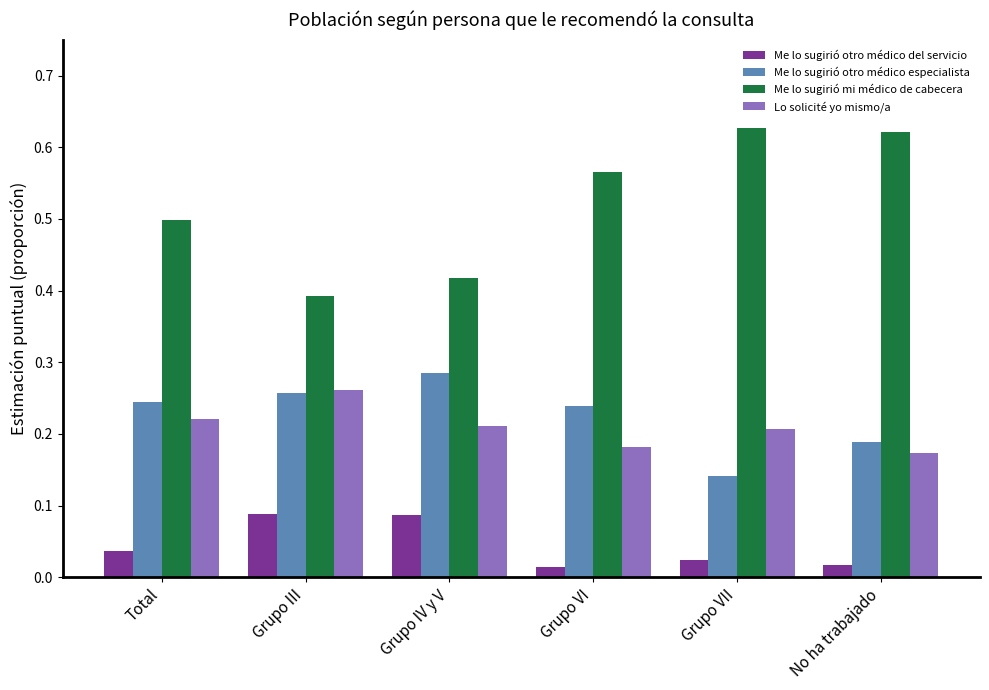

Which series has the largest total across all categories?

Me lo sugirió mi médico de cabecera